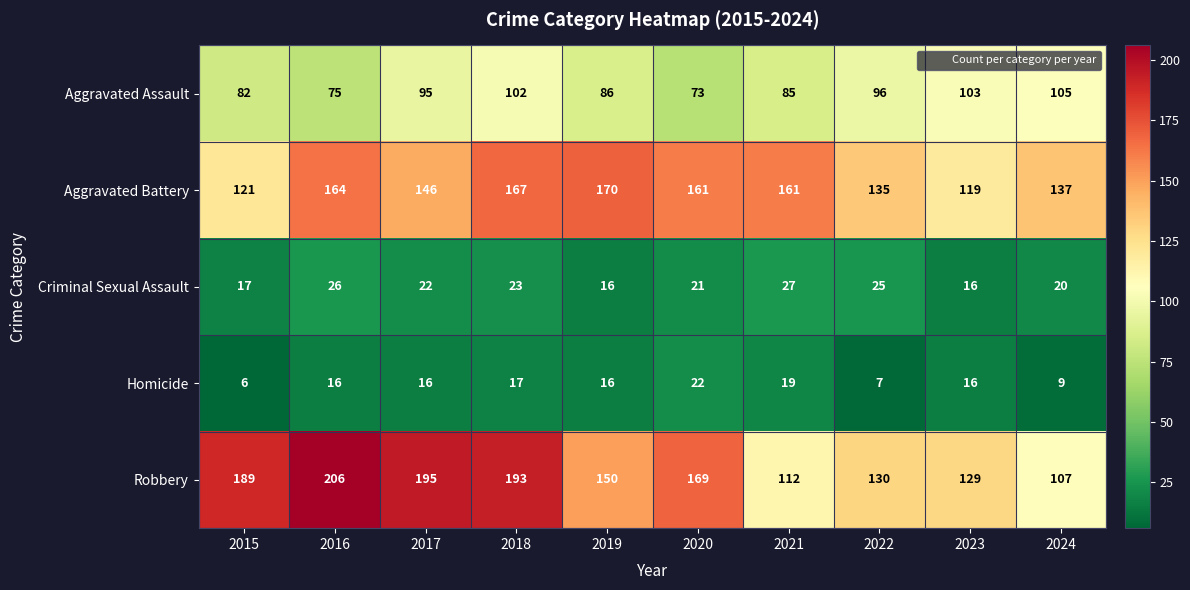

At which label is Criminal Sexual Assault closest to 21?

2020